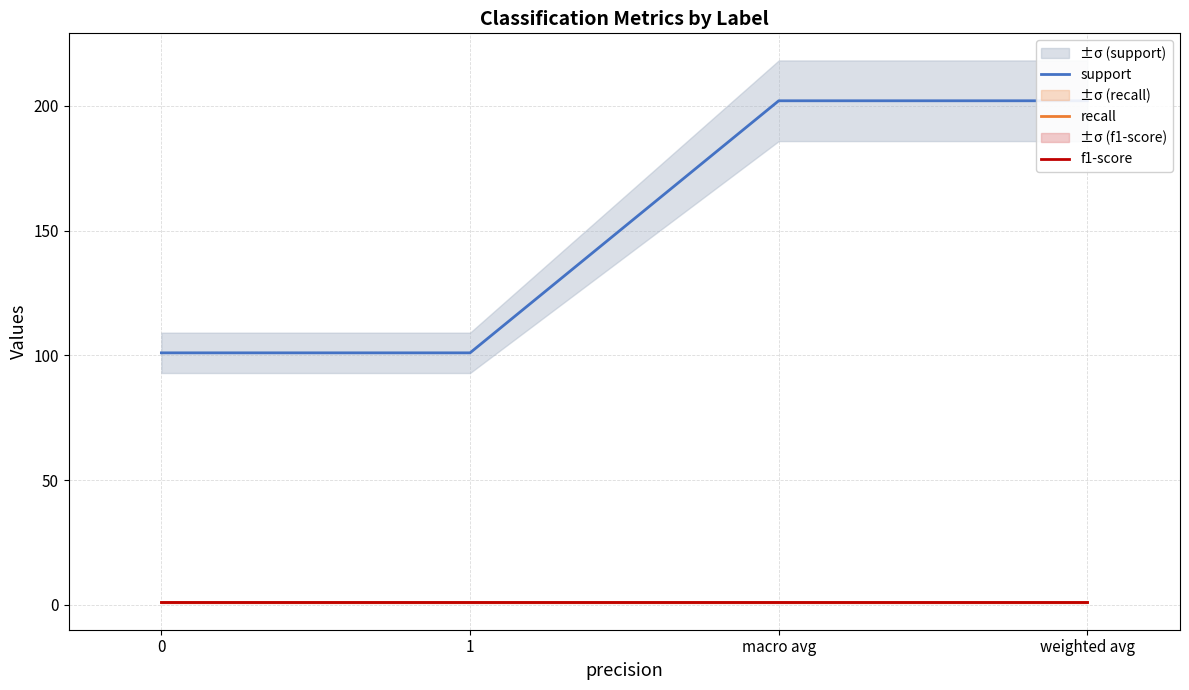

What is the value of the recall point at the 3rd from the left?

1